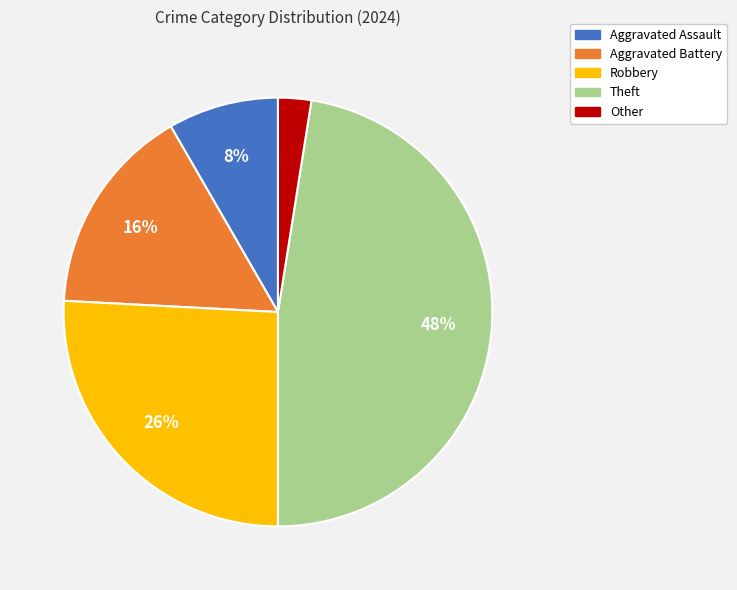

Is Robbery the majority of the pie?

No